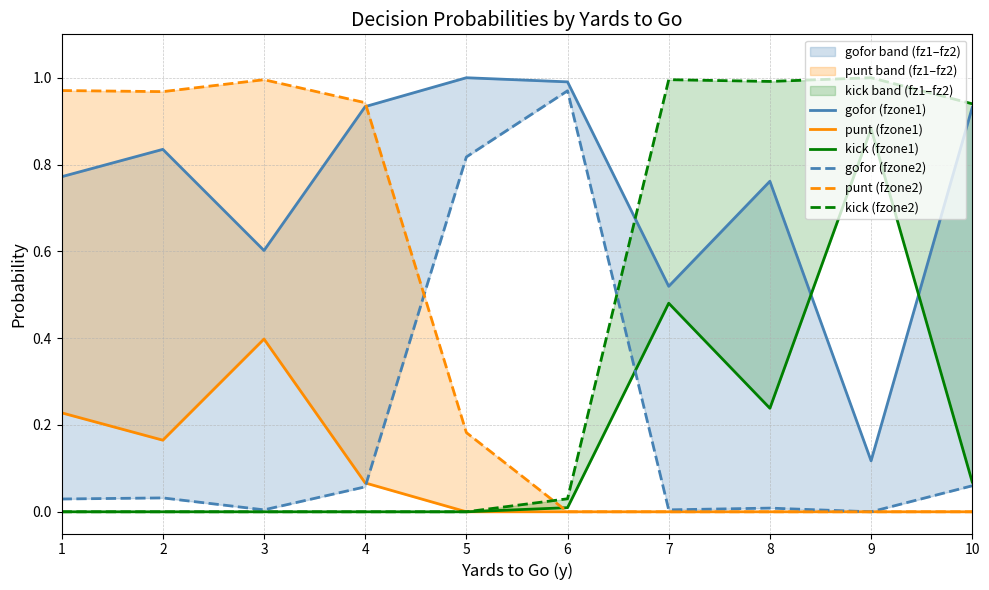

Reading left to right, transcribe all the data shown in this chart.

gofor (fzone1): 1=0.8	2=0.8	3=0.6	4=0.9	5=1.0	6=1.0	7=0.5	8=0.8	9=0.1	10=0.9
punt (fzone1): 1=0.2	2=0.2	3=0.4	4=0.1	5=0.0	6=0.0	7=0.0	8=0.0	9=0.0	10=0.0
kick (fzone1): 1=0.0	2=0.0	3=0.0	4=0.0	5=0.0	6=0.0	7=0.5	8=0.2	9=0.9	10=0.1
gofor (fzone2): 1=0.0	2=0.0	3=0.0	4=0.1	5=0.8	6=1.0	7=0.0	8=0.0	9=0.0	10=0.1
punt (fzone2): 1=1.0	2=1.0	3=1.0	4=0.9	5=0.2	6=0.0	7=0.0	8=0.0	9=0.0	10=0.0
kick (fzone2): 1=0.0	2=0.0	3=0.0	4=0.0	5=0.0	6=0.0	7=1.0	8=1.0	9=1.0	10=0.9